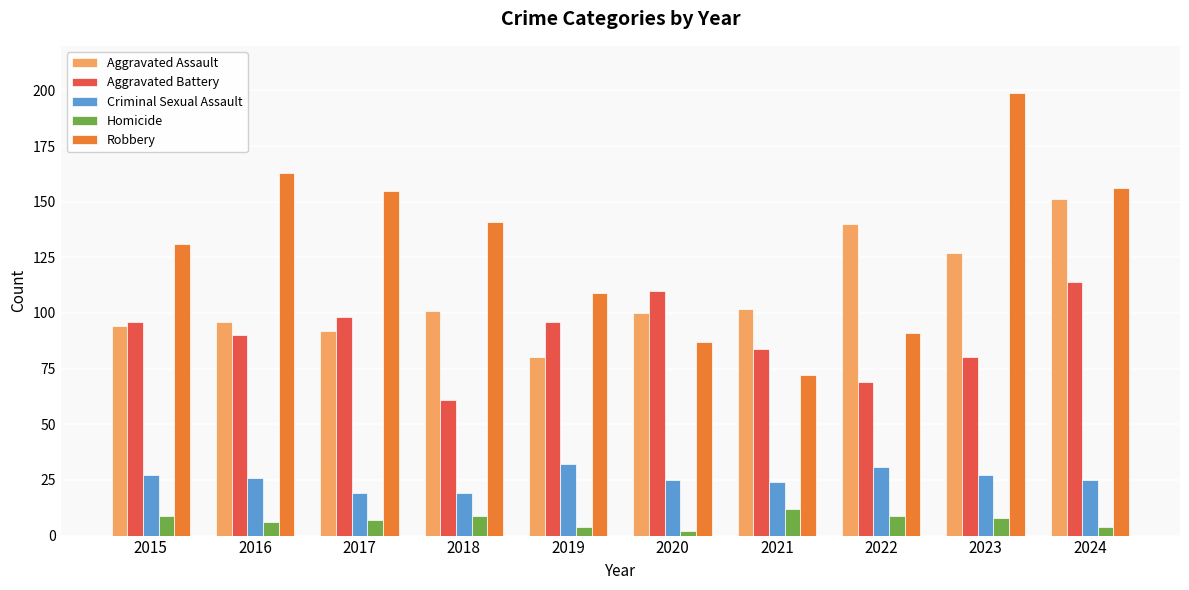

Reading left to right, list all the values displayed in this chart.

Aggravated Assault: 94	96	92	101	80	100	102	140	127	151
Aggravated Battery: 96	90	98	61	96	110	84	69	80	114
Criminal Sexual Assault: 27	26	19	19	32	25	24	31	27	25
Homicide: 9	6	7	9	4	2	12	9	8	4
Robbery: 131	163	155	141	109	87	72	91	199	156